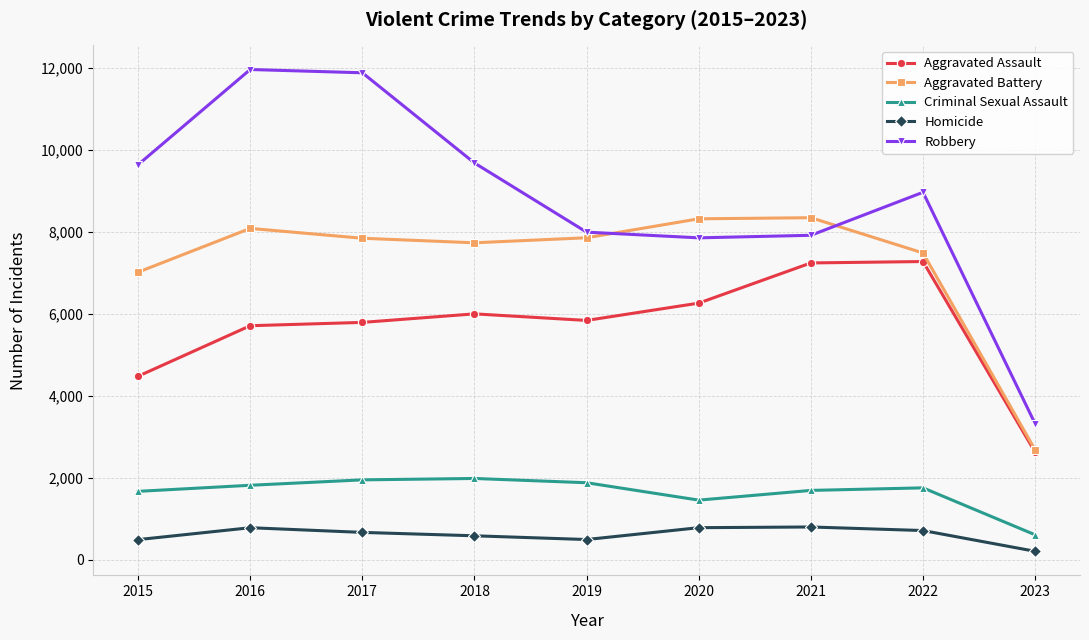

At how many categories does at least one series exceed 5525?

8